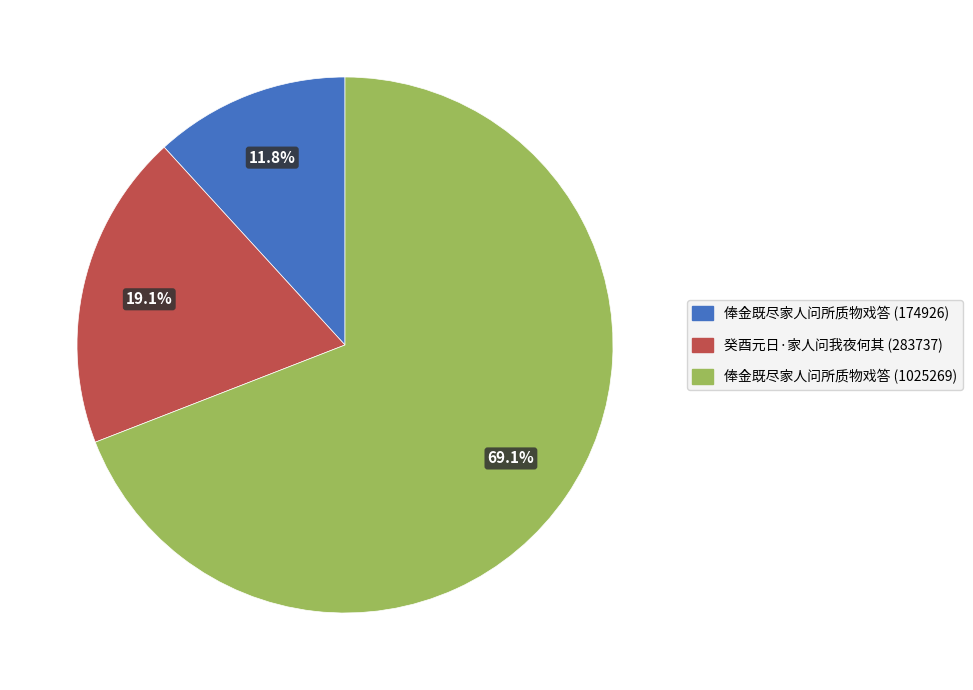

Is the sum of 俸金既尽家人问所质物戏答 (174926) and 俸金既尽家人问所质物戏答 (1025269) greater than half?

Yes